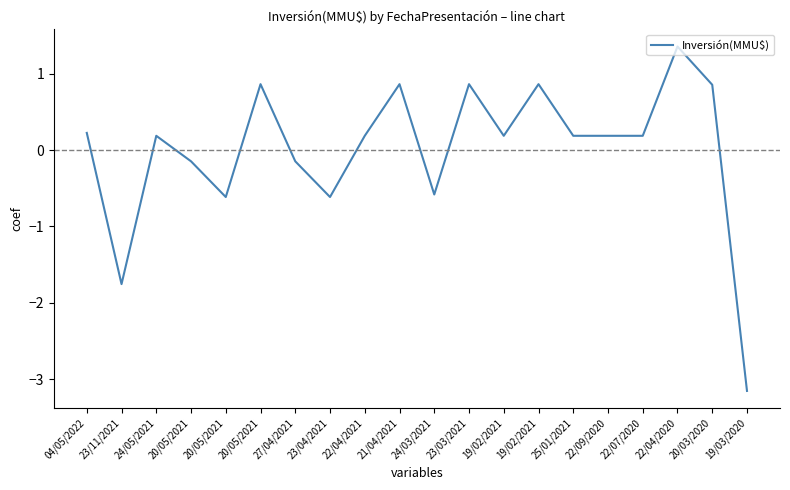

How many points are lower than both their immediate neighbors (excluding endpoints)?

5